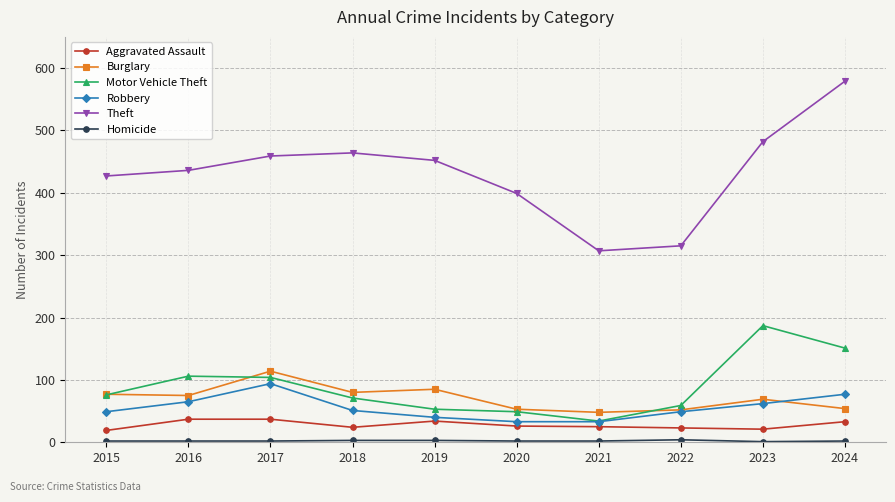

Which series has the largest range (max minus min)?

Theft